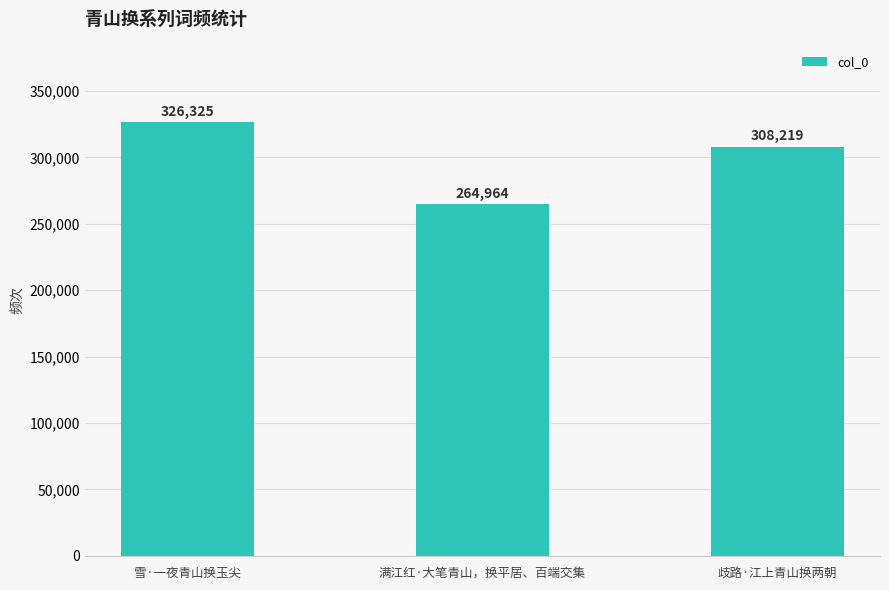

What is the label of the 3rd bar from the left?

歧路·江上青山换两朝